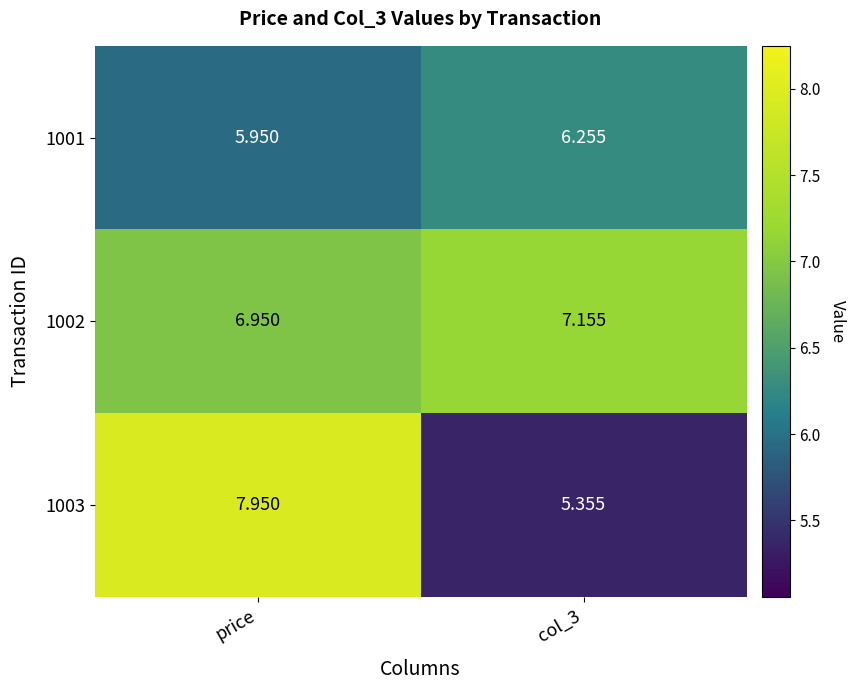

At which label is 1001 closest to 6?

price